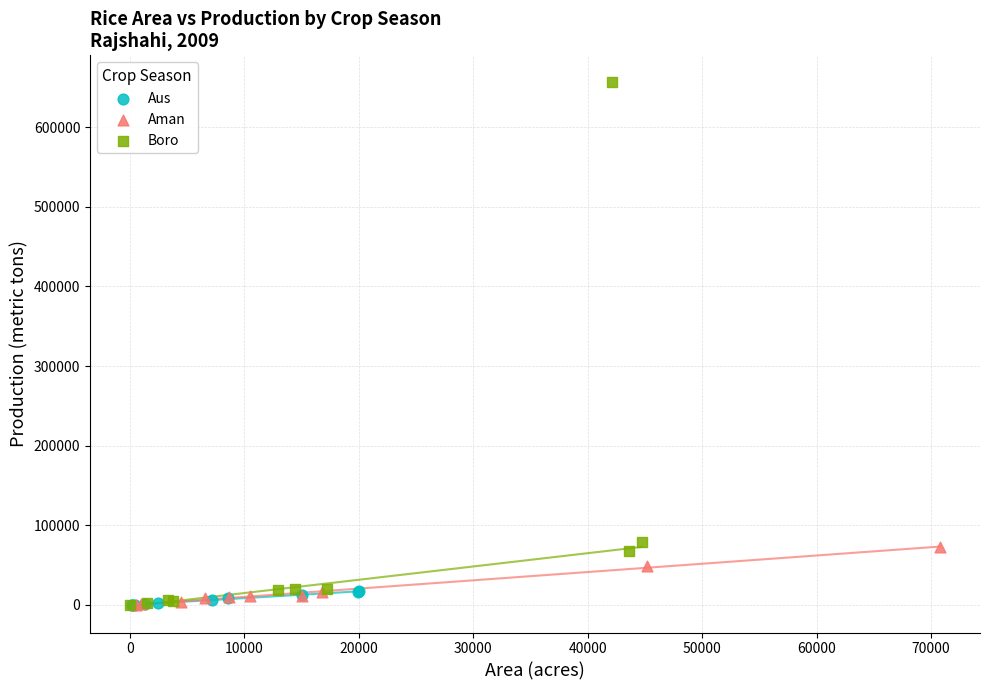

Which series has the widest spread of Y values?

Boro